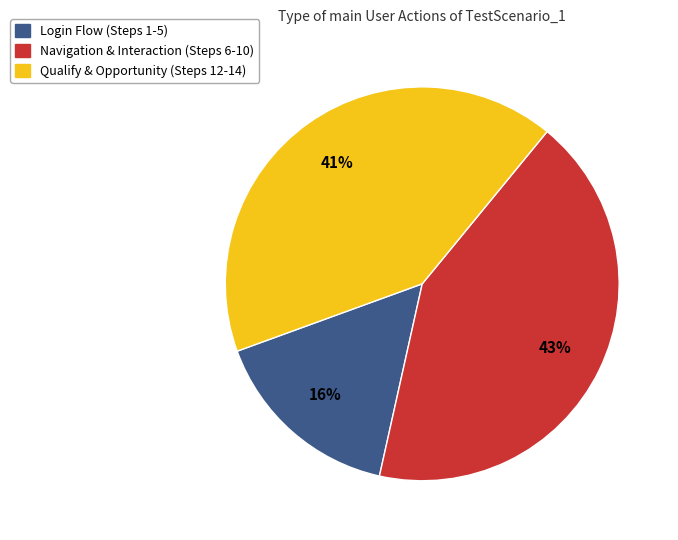

To the nearest percent, what is the difference between the largest and smallest slice percentages?

27%